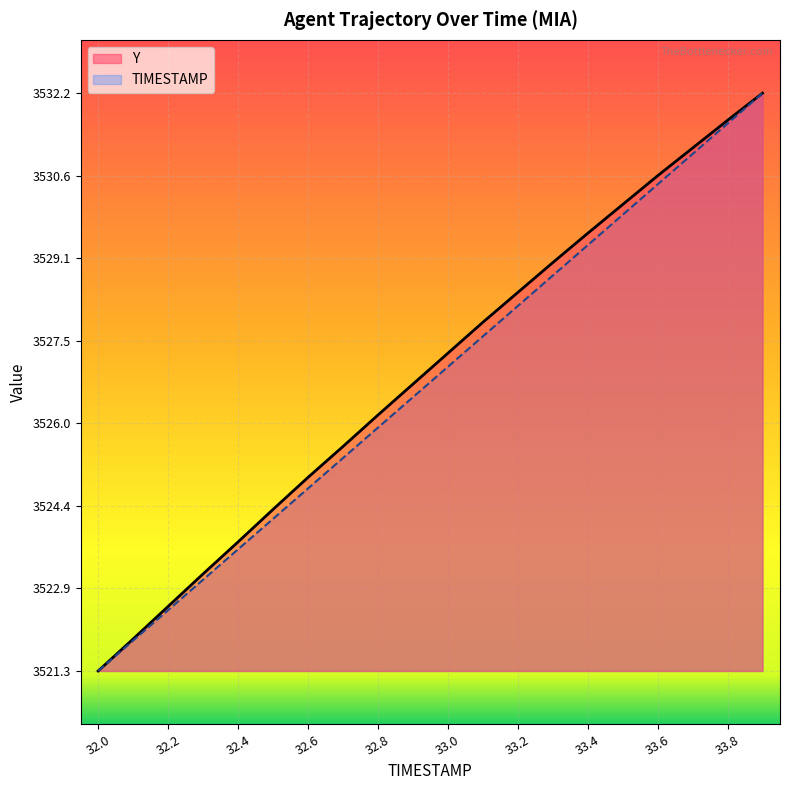

At which label does Y first exceed 3527?

33.0